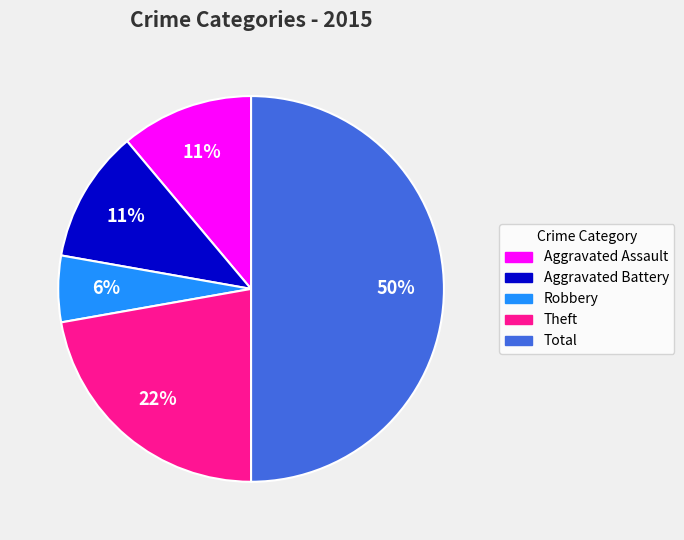

To the nearest percent, what is the difference between the largest and smallest slice percentages?

44%